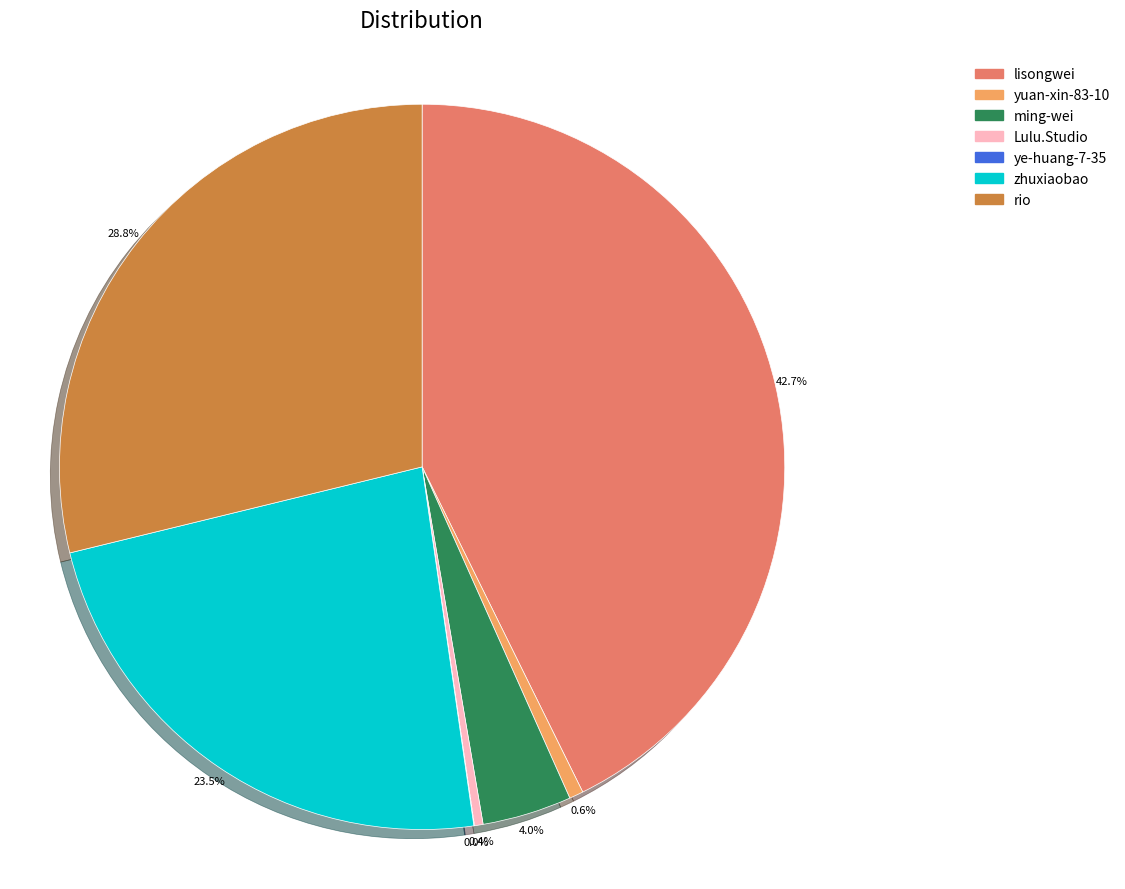

To the nearest percent, what is the difference between the largest and smallest slice percentages?

43%